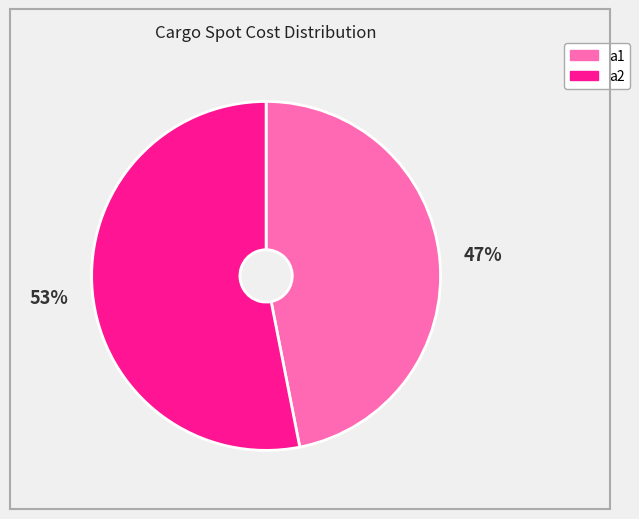

To the nearest percent, what is the average slice percentage?

50%